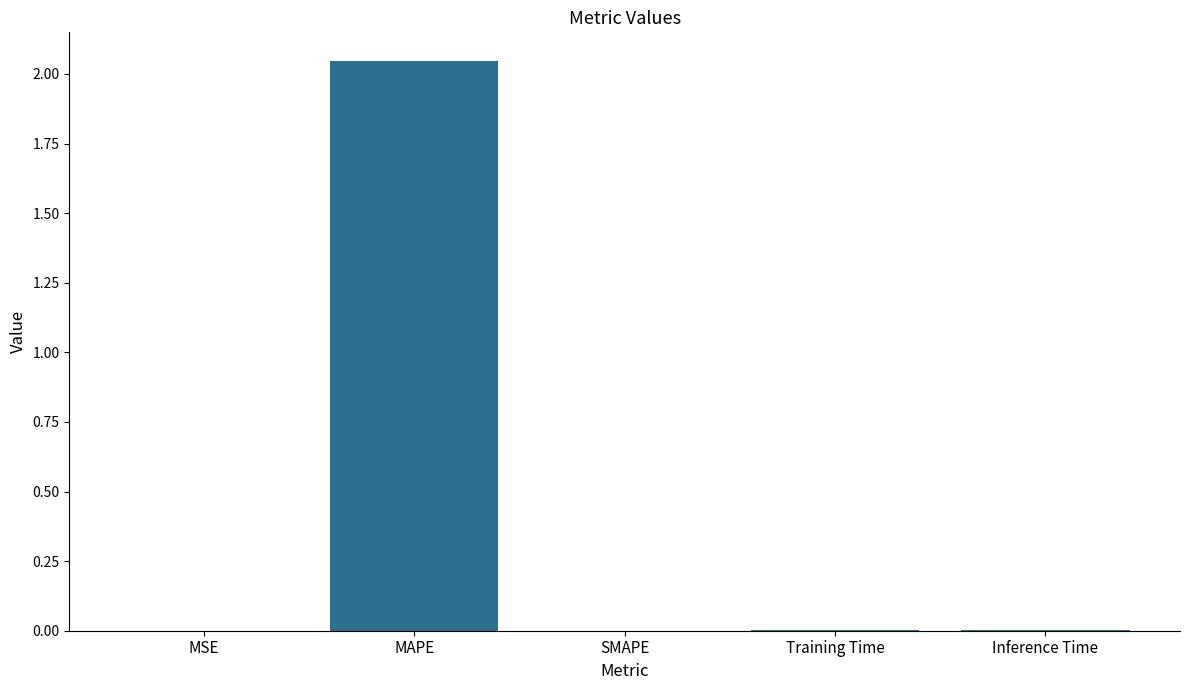

At which category does the chart reach its peak across all series?

MAPE